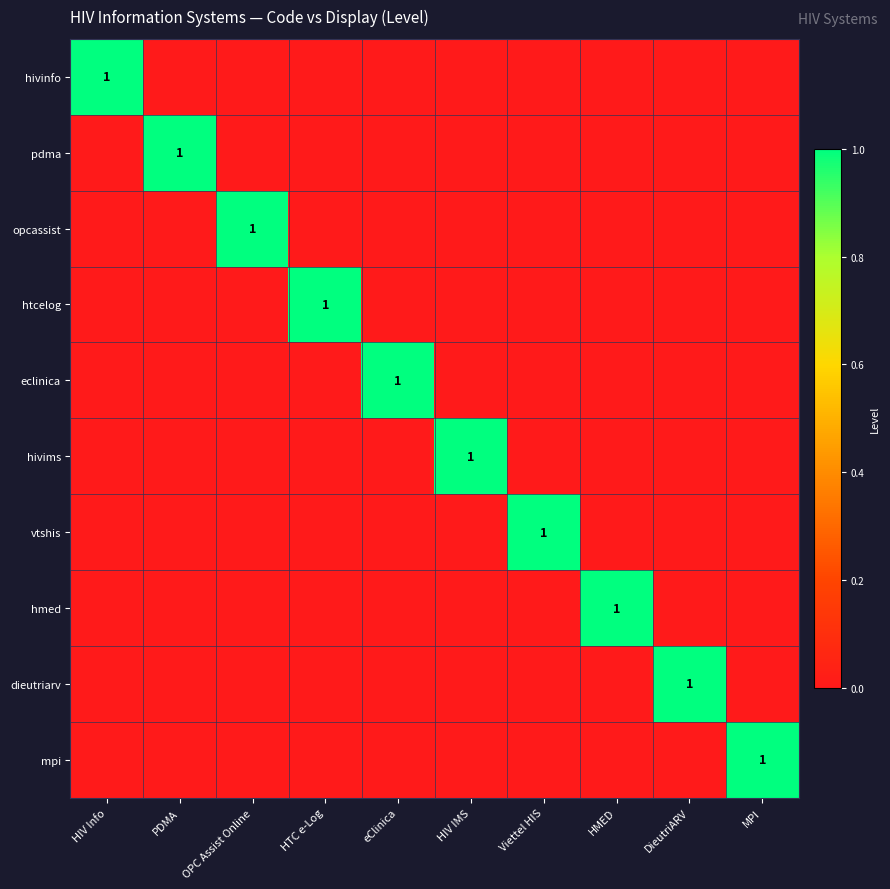

The opcassist series shows 2 at OPC Assist Online. True or false?

False